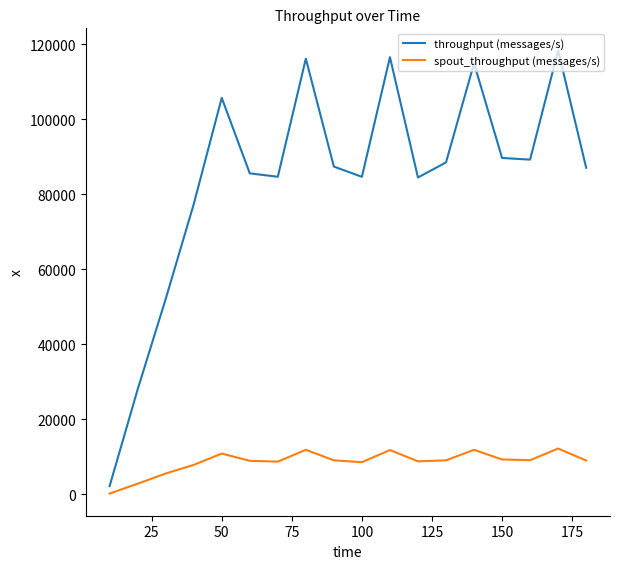

Rank the series by their average value, from lowest to highest.

spout_throughput (messages/s), throughput (messages/s)